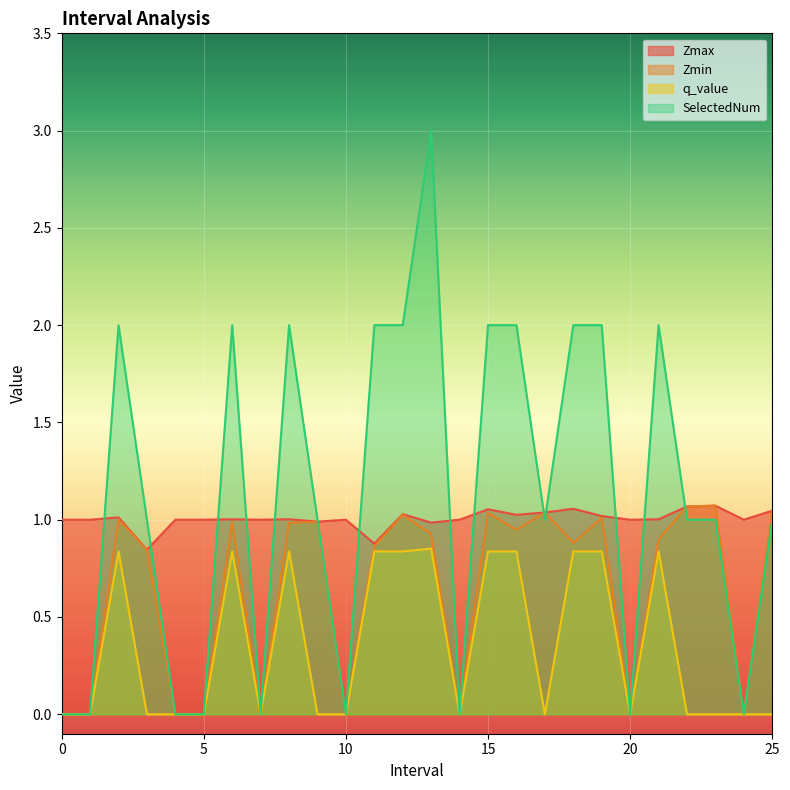

What is the label of the 18th point from the right?

8.0